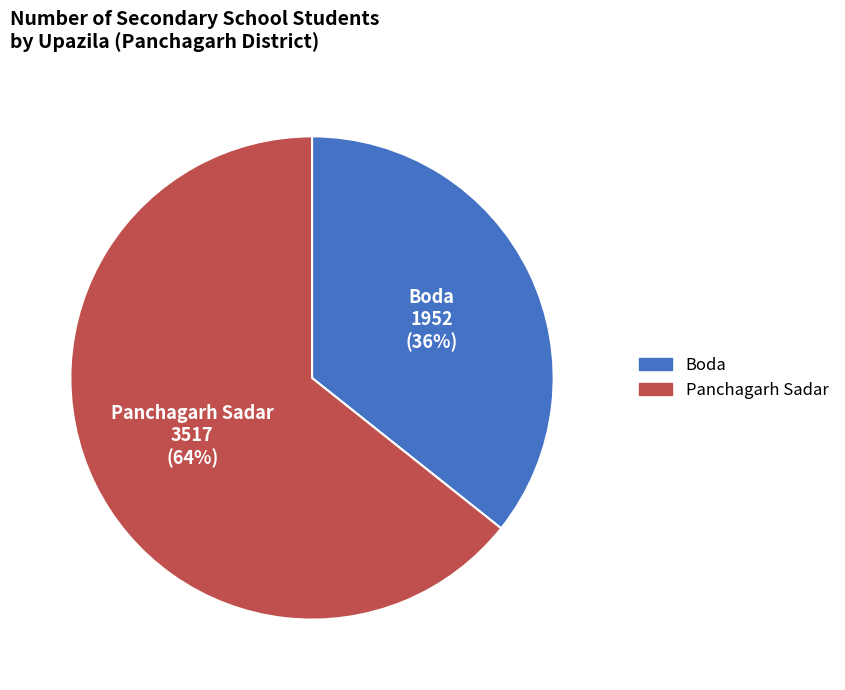

True or false: Boda accounts for 49% of the total.

False